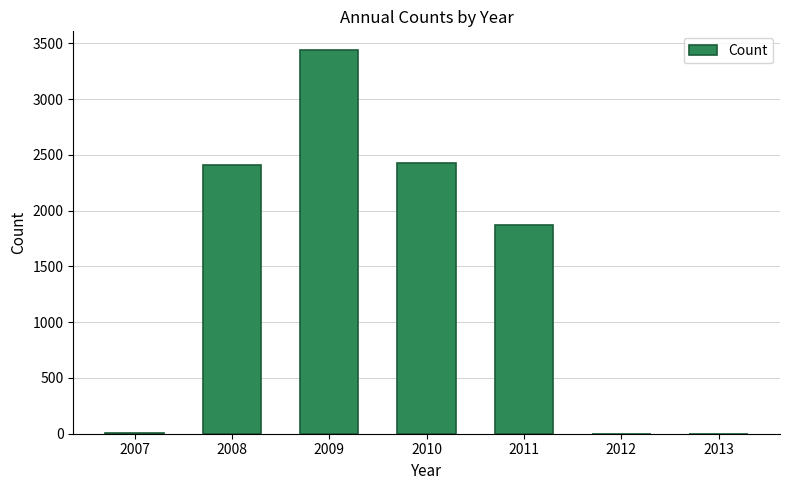

True or false: the data shows 2409 at 2008.

True